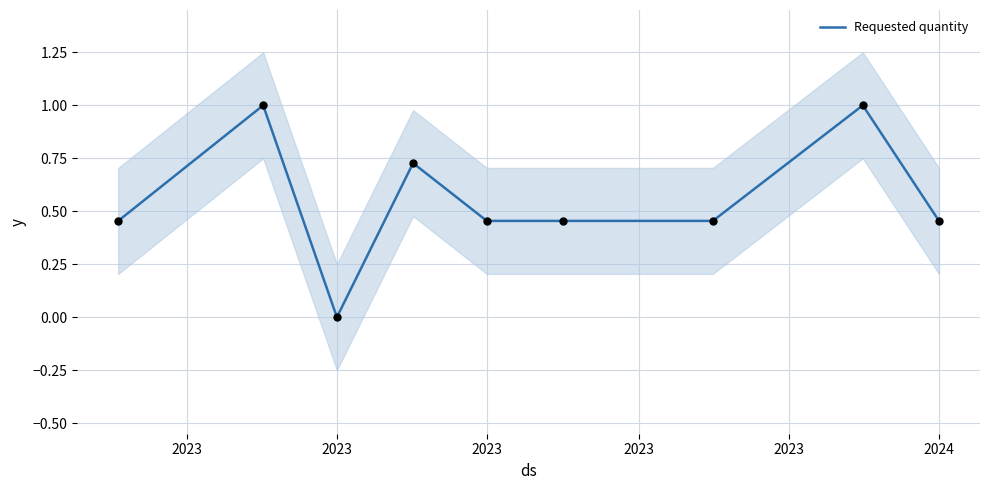

What is the change in value from 2023 to 2024?

-0.3